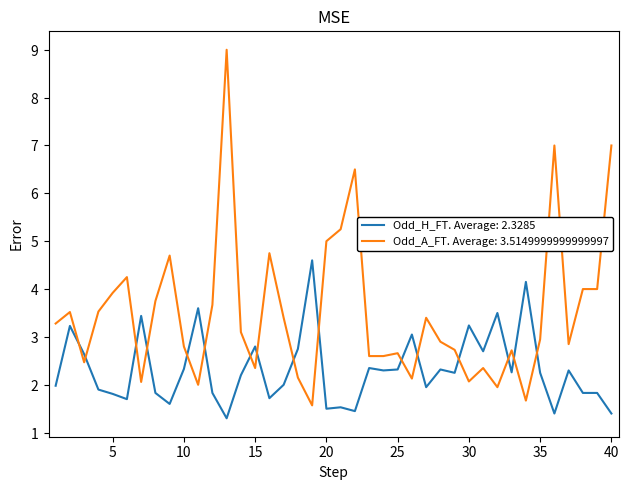

Which series has the largest total across all categories?

Odd_A_FT. Average: 3.5149999999999997